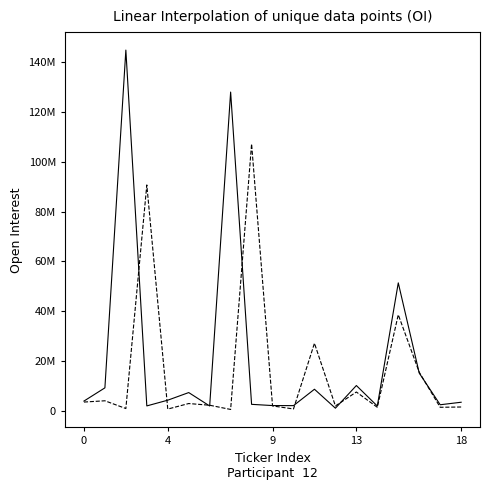

Does the chart display data point markers on the line(s)?

No